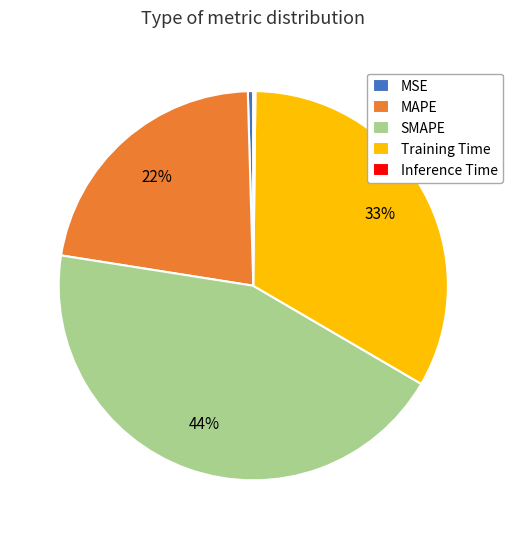

Between Training Time and MAPE, which is larger?

Training Time